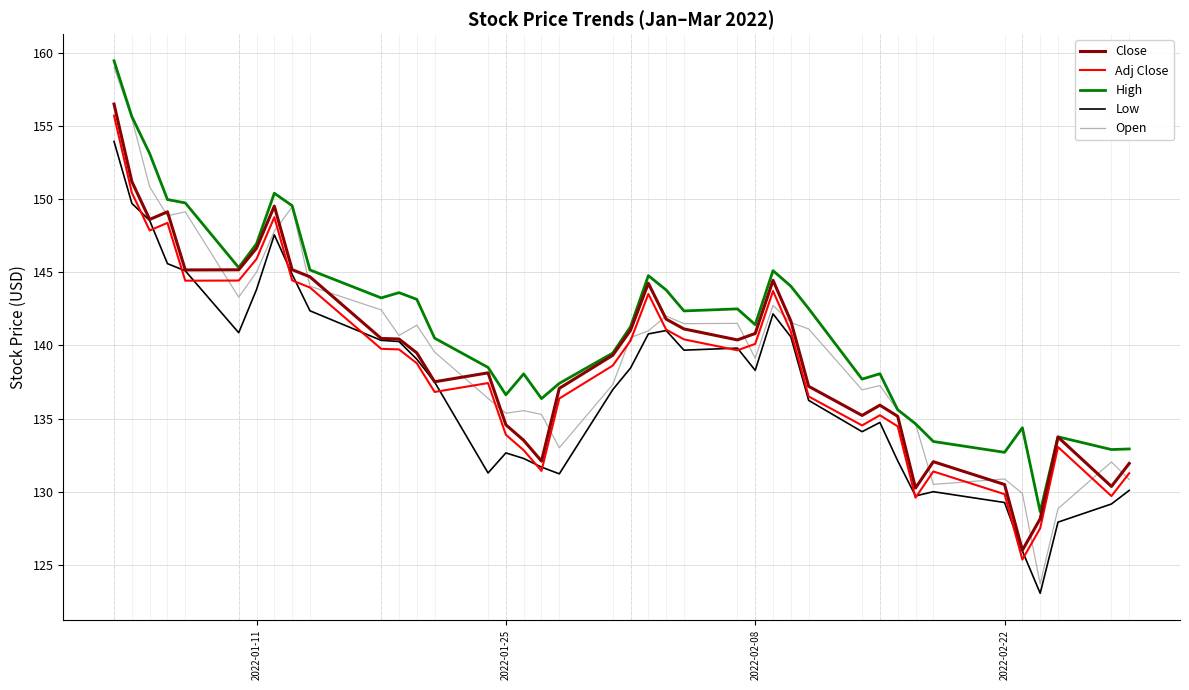

What is the maximum value for Close?

156.5